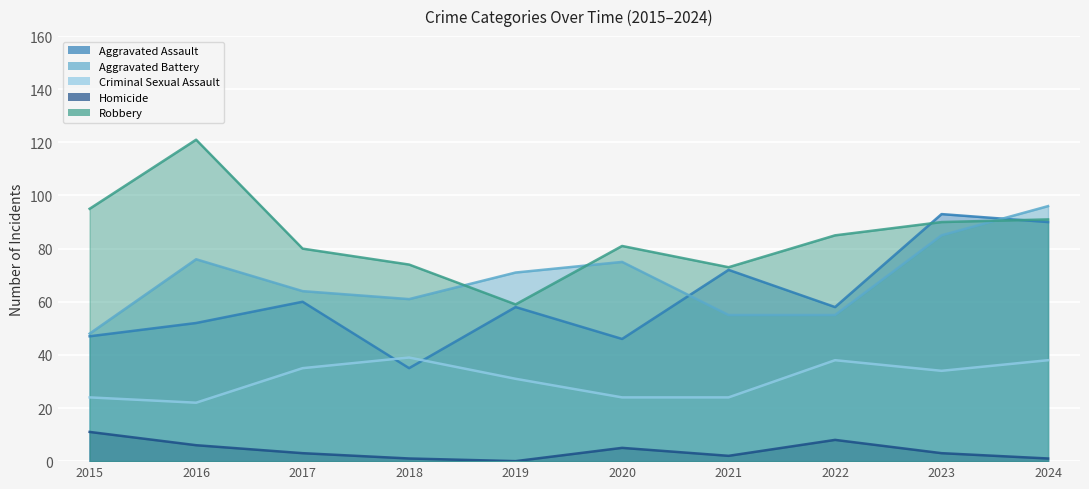

What is the difference between the second highest and second lowest values in the Criminal Sexual Assault series?

14